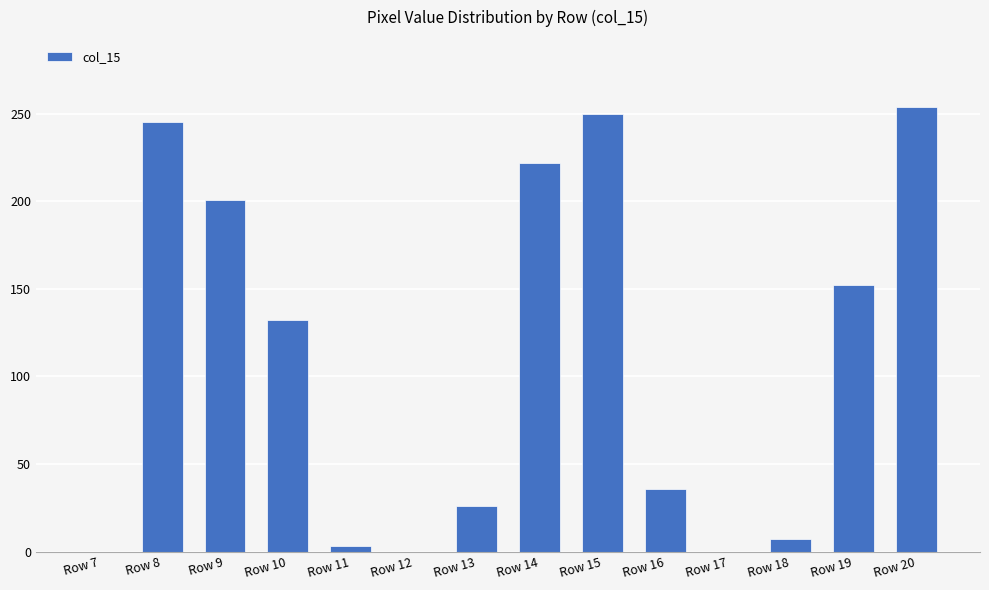

Reading left to right, extract all data points from this chart.

Row 7=0	Row 8=245	Row 9=201	Row 10=132	Row 11=3	Row 12=0	Row 13=26	Row 14=222	Row 15=250	Row 16=36	Row 17=0	Row 18=7	Row 19=152	Row 20=254